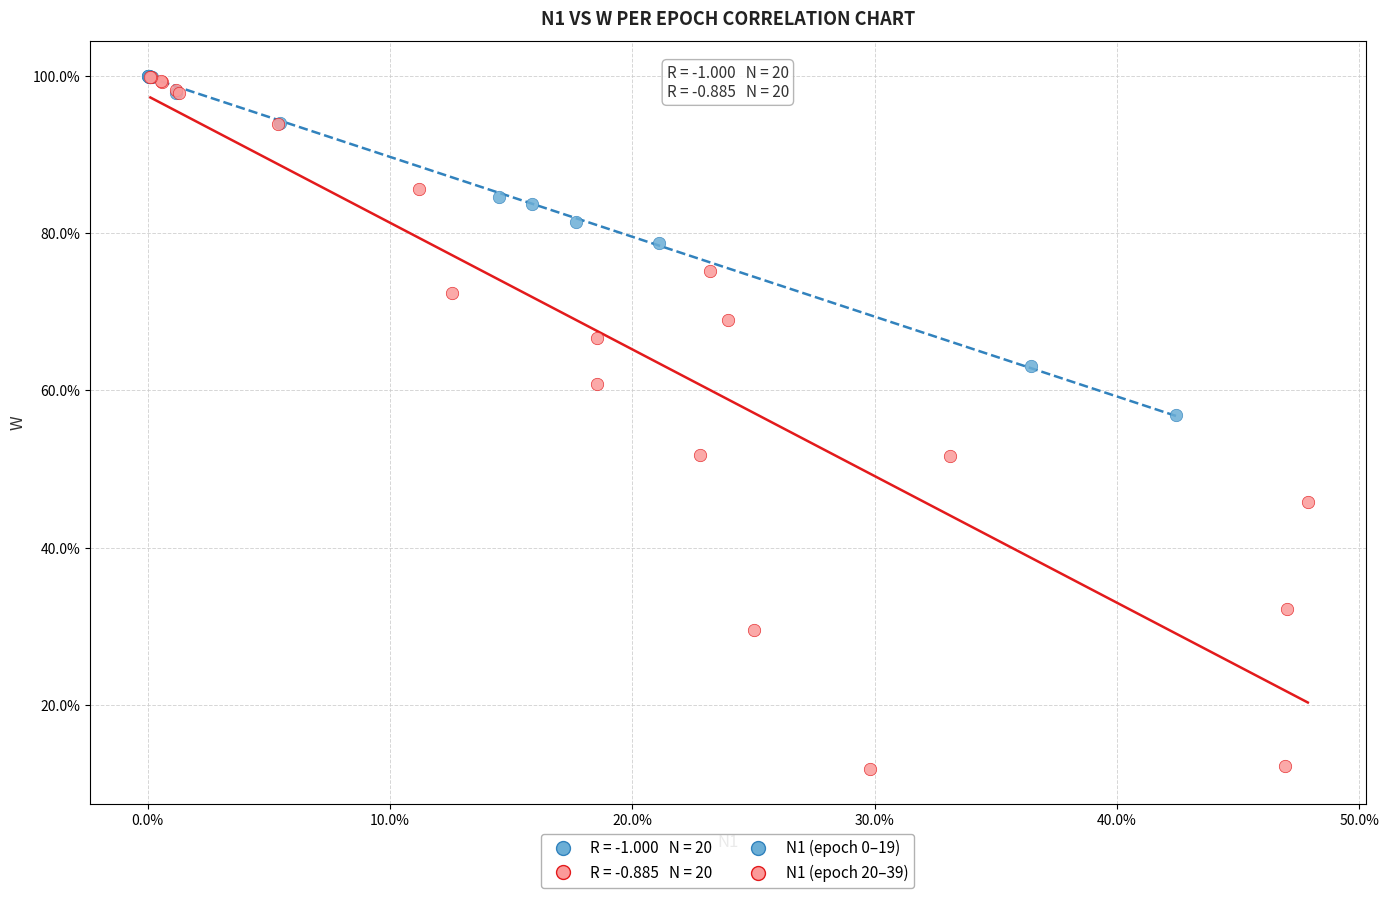

Which series contains the lowest Y value?

N1 (epoch 20–39)